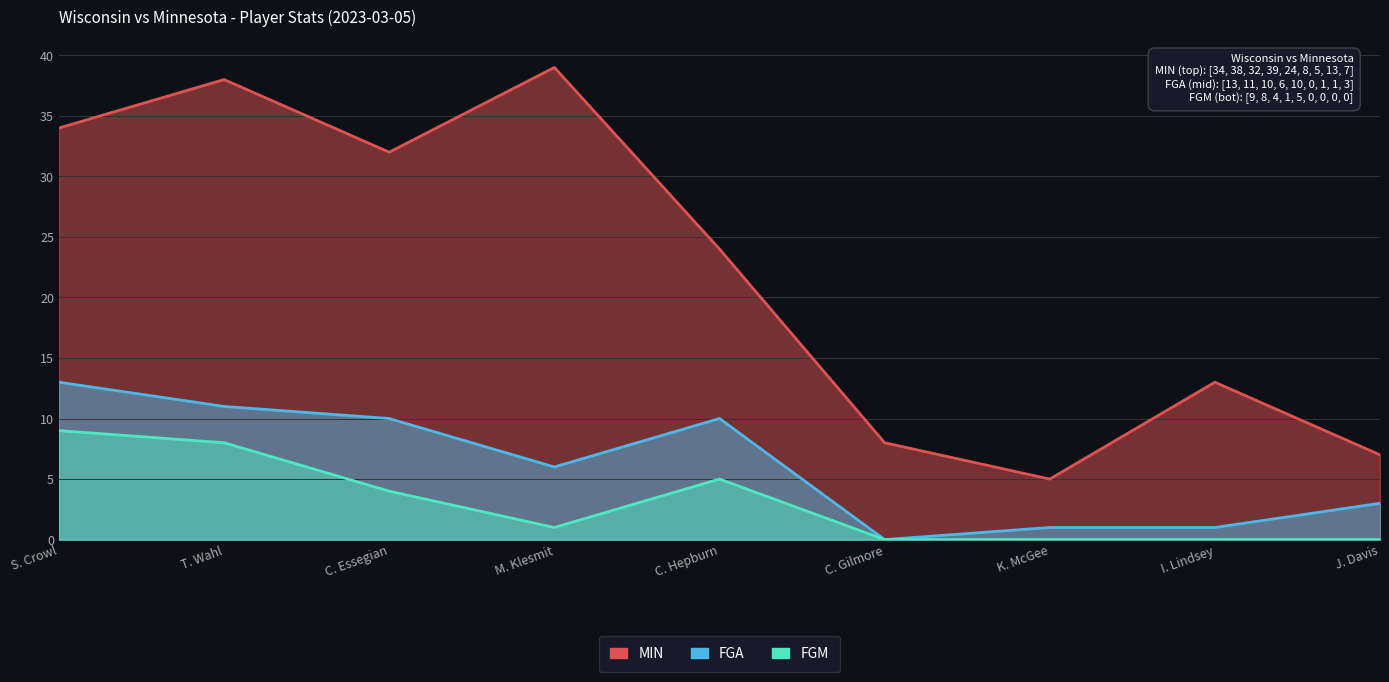

How many values in the FGM series are below 1?

4